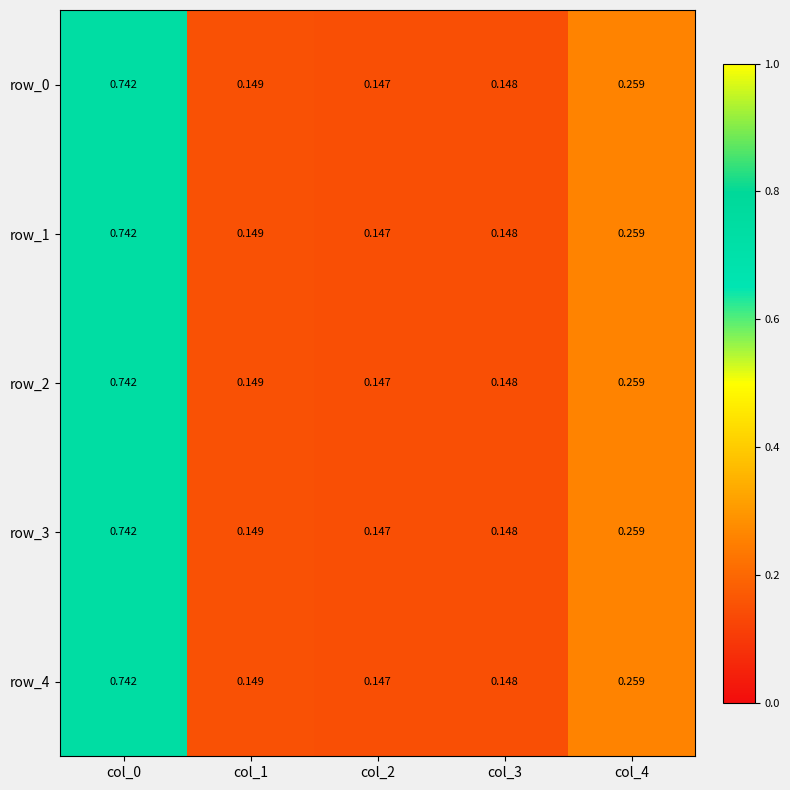

At which category is the sum across all series the highest?

col_0